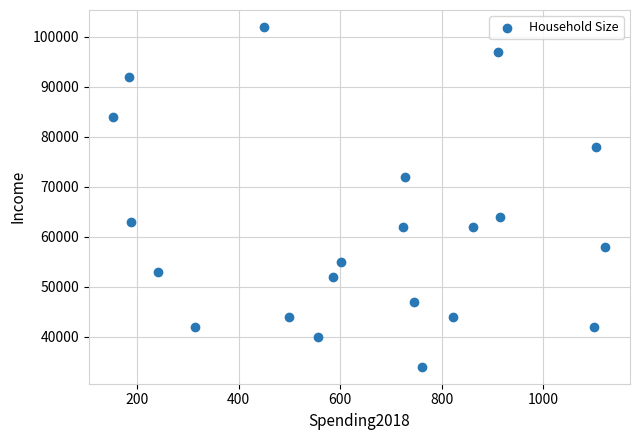

What is the range of Y values (max minus min)?

68000